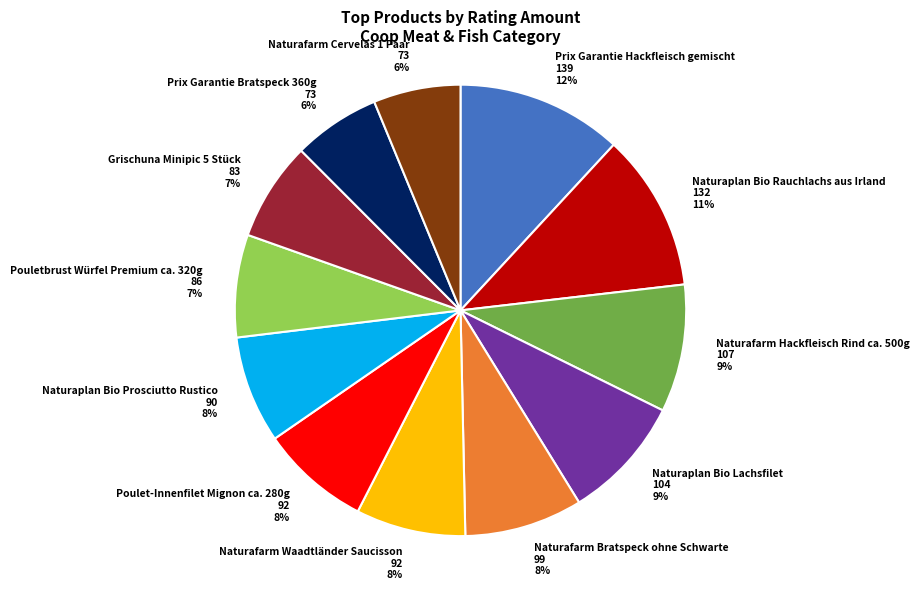

Between Naturaplan Bio Lachsfilet and Naturaplan Bio Prosciutto Rustico, which is larger?

Naturaplan Bio Lachsfilet